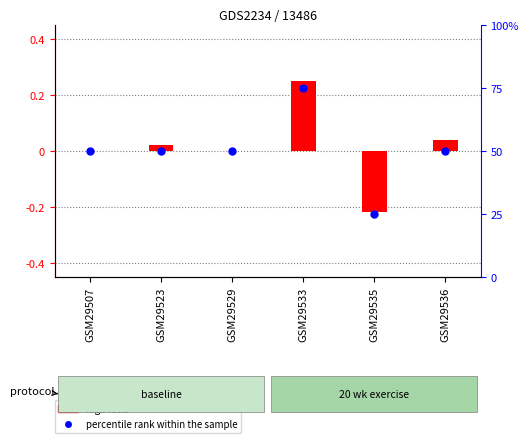

What is the total value across all series at GSM29529?

0.5